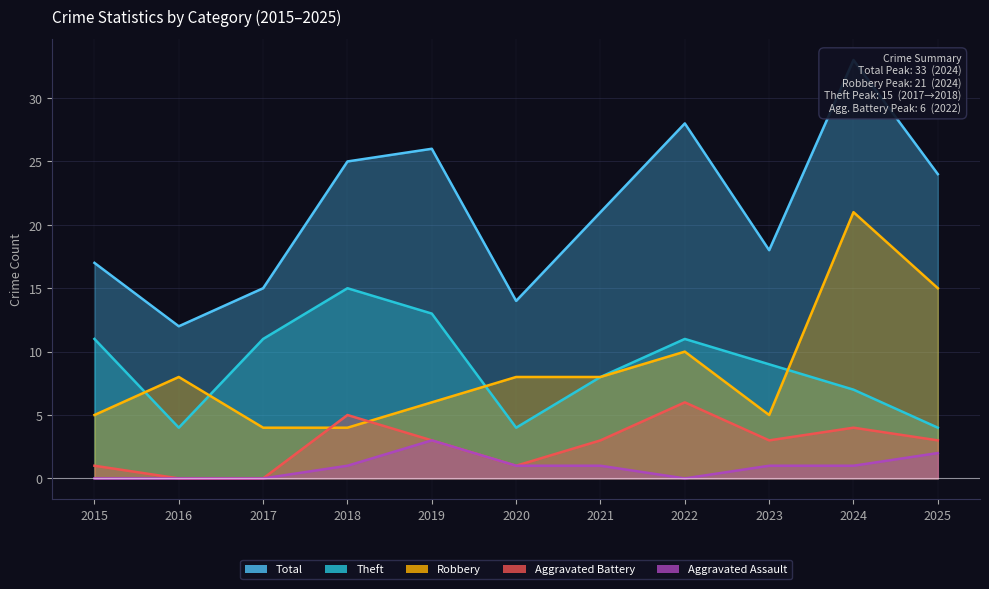

What is the maximum value shown in the chart?

33